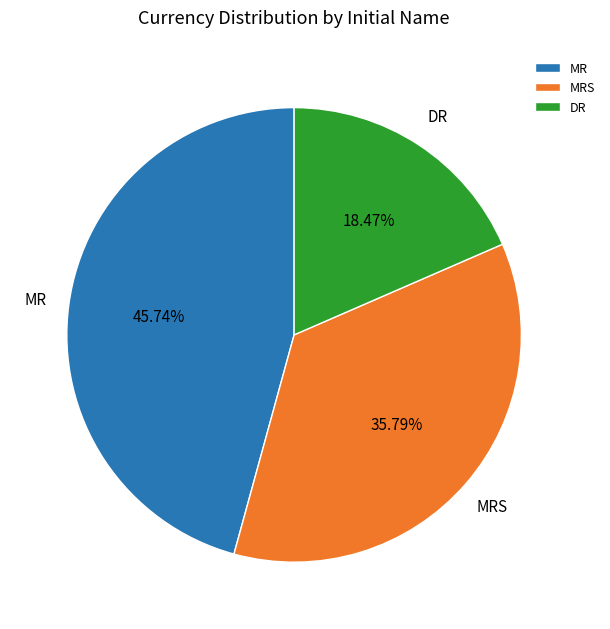

Is there a majority slice in this chart?

No